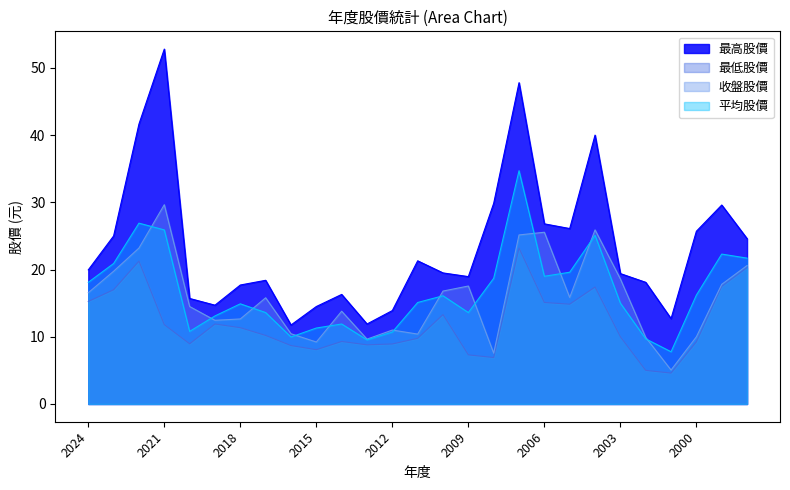

What is the difference between the 最高股價 values at 2009 and 2024?

1.0